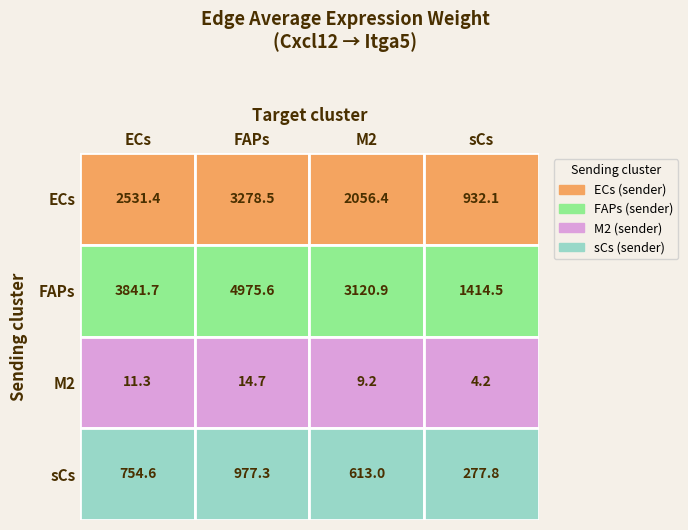

What is the sum of the M2 values at 0 and 2?

20.5